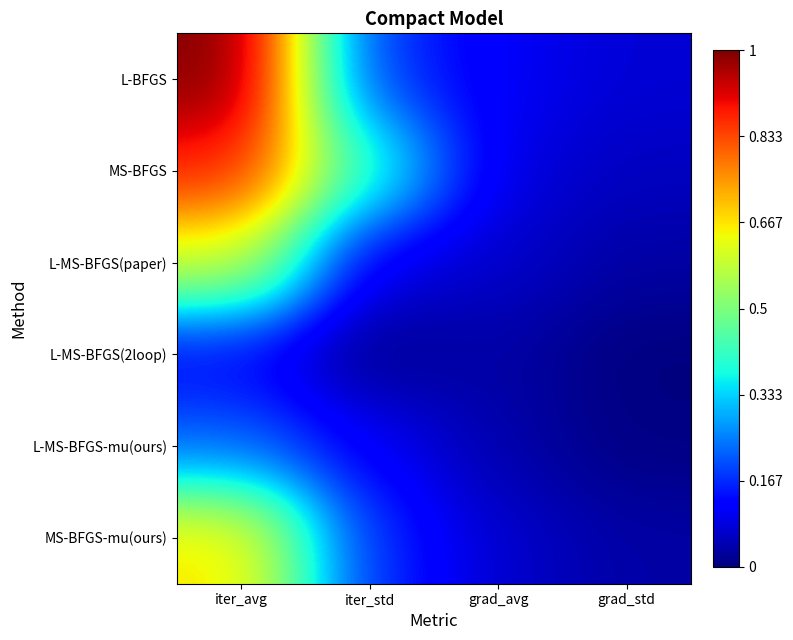

Which label corresponds to the largest value in the chart?

iter_avg